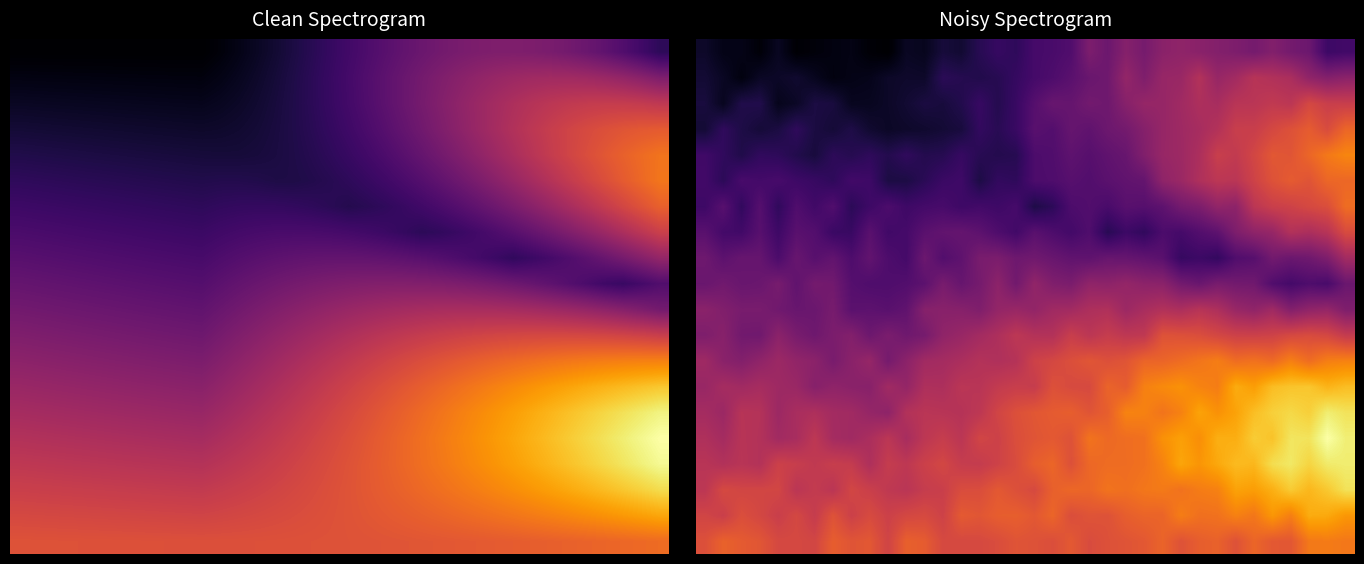

Count the number of data series in this chart.

20